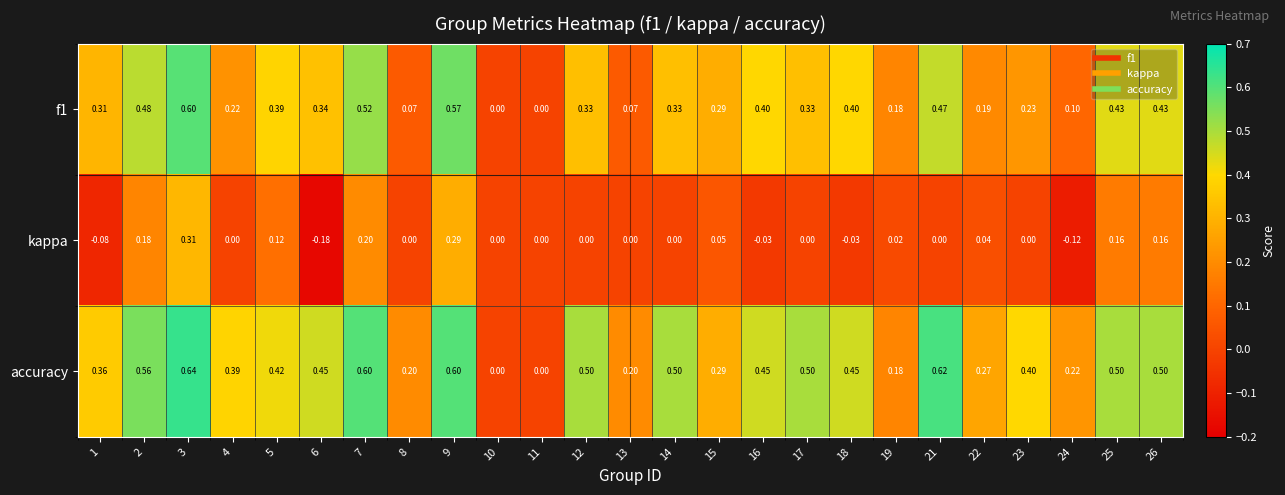

Which series has the largest range (max minus min)?

accuracy